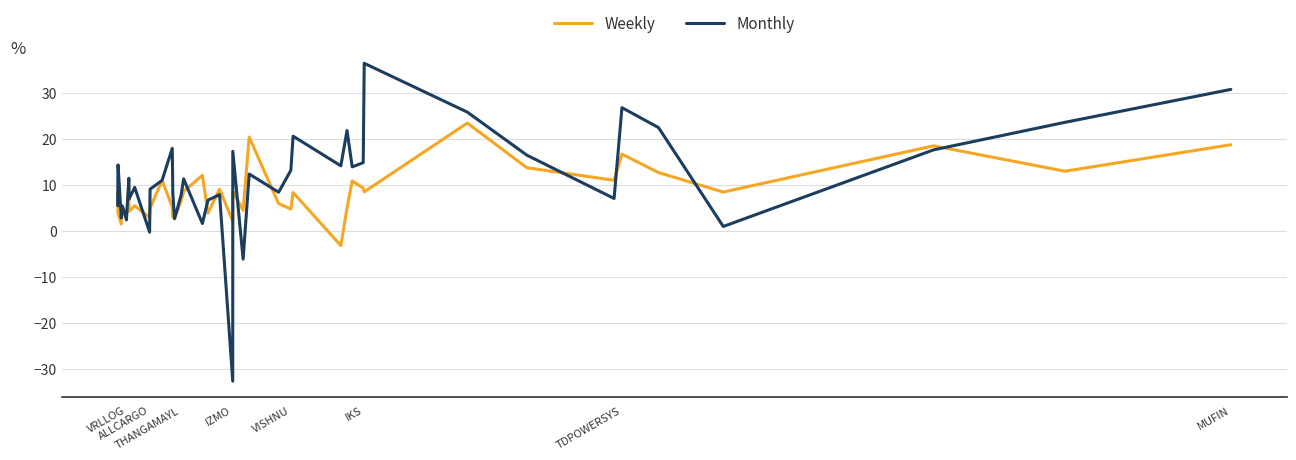

How many interior local peaks does the Weekly series have?

13